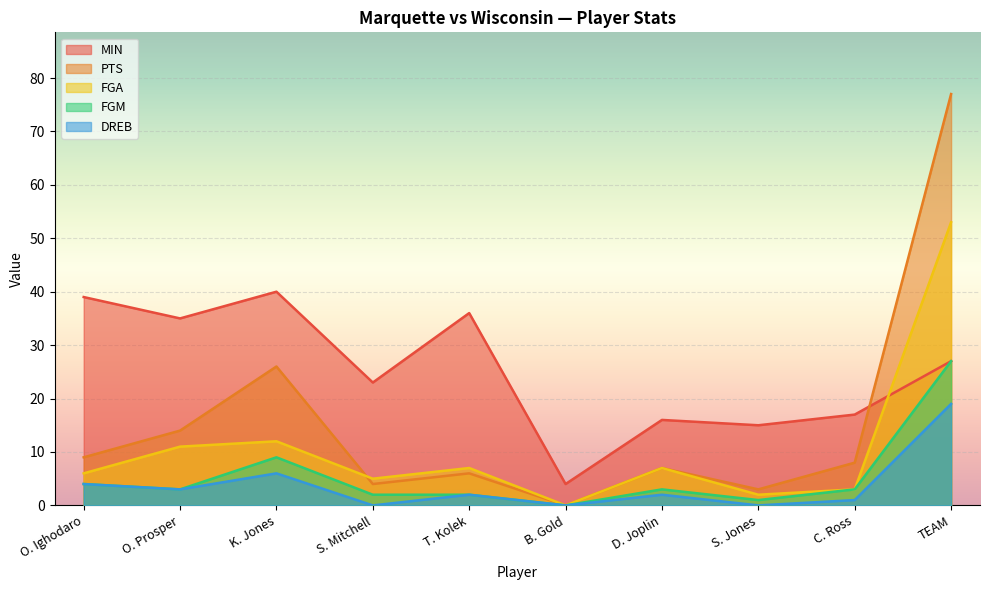

Which has a higher value, TEAM or O. Prosper?

O. Prosper